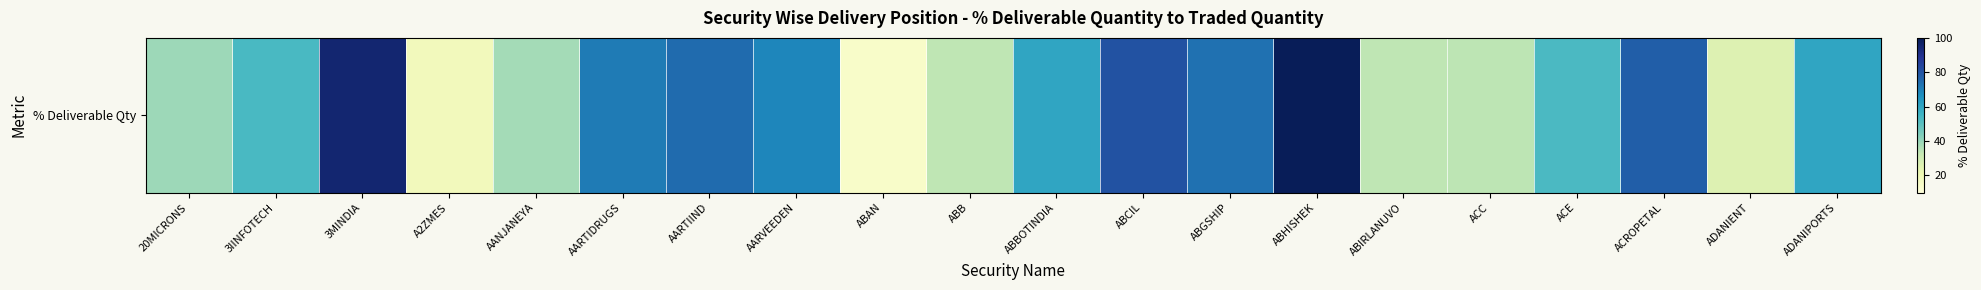

At which label does the data first exceed 59?

3MINDIA